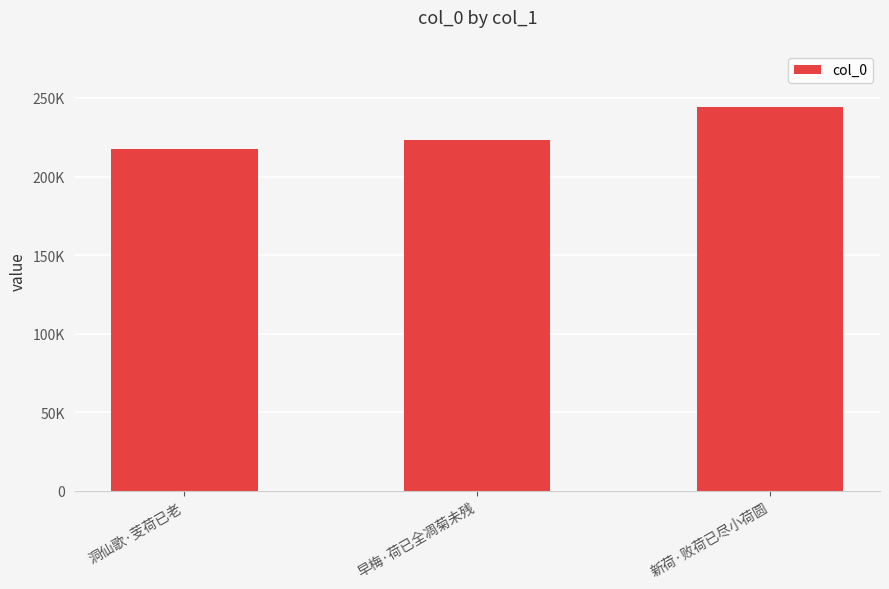

What is the difference between the maximum and minimum values?

26428